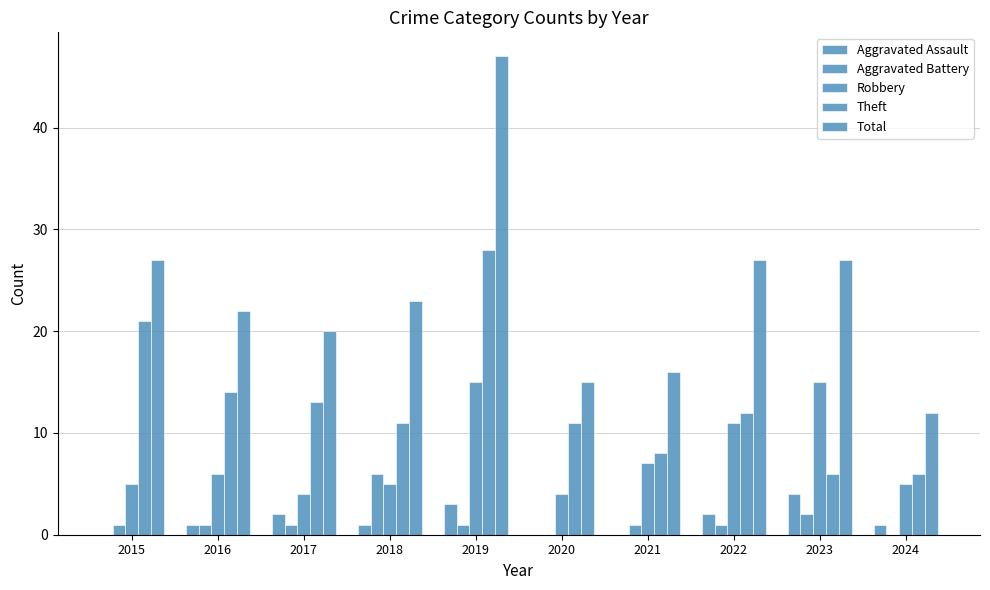

Reading left to right, transcribe all the data shown in this chart.

Aggravated Assault: 2015=0	2016=1	2017=2	2018=1	2019=3	2020=0	2021=0	2022=2	2023=4	2024=1
Aggravated Battery: 2015=1	2016=1	2017=1	2018=6	2019=1	2020=0	2021=1	2022=1	2023=2	2024=0
Robbery: 2015=5	2016=6	2017=4	2018=5	2019=15	2020=4	2021=7	2022=11	2023=15	2024=5
Theft: 2015=21	2016=14	2017=13	2018=11	2019=28	2020=11	2021=8	2022=12	2023=6	2024=6
Total: 2015=27	2016=22	2017=20	2018=23	2019=47	2020=15	2021=16	2022=27	2023=27	2024=12